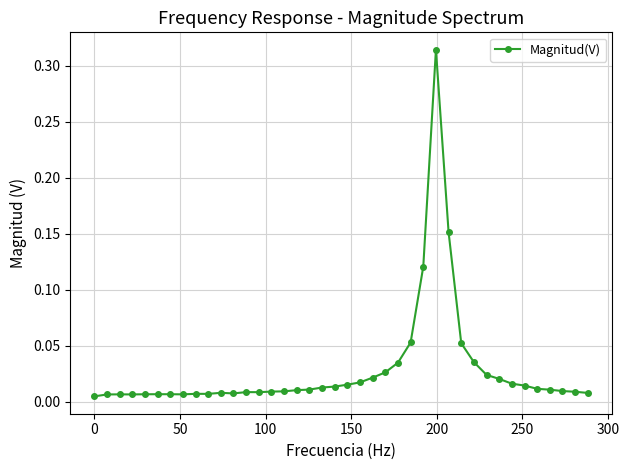

True or false: there are more than 0 points higher than both neighbors.

True